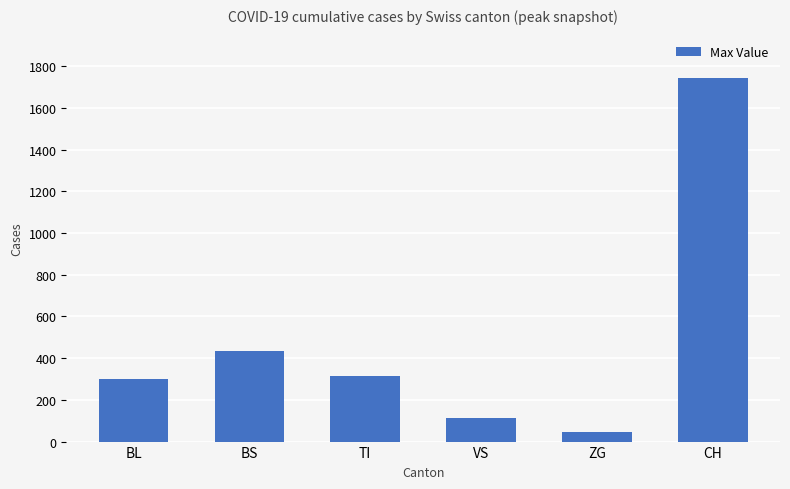

Which category has the lowest value across all series?

ZG